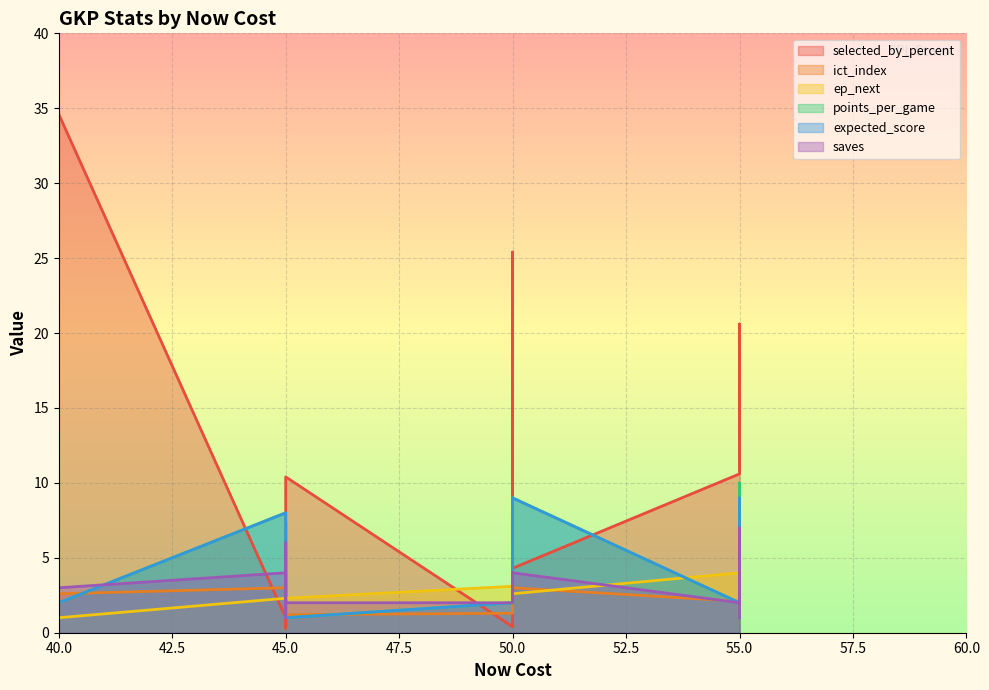

How many saves values are between 2 and 4?

14